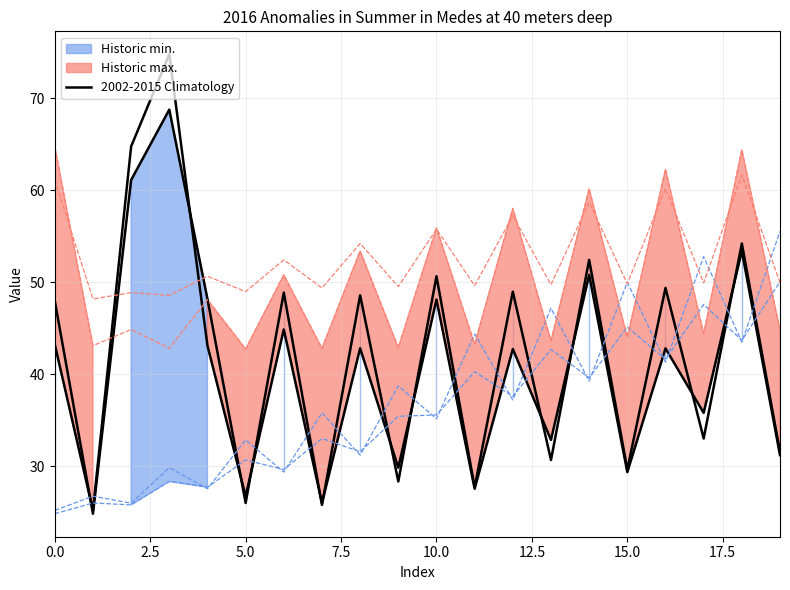

The chart shows a value of 16.0 at 11. True or false?

False